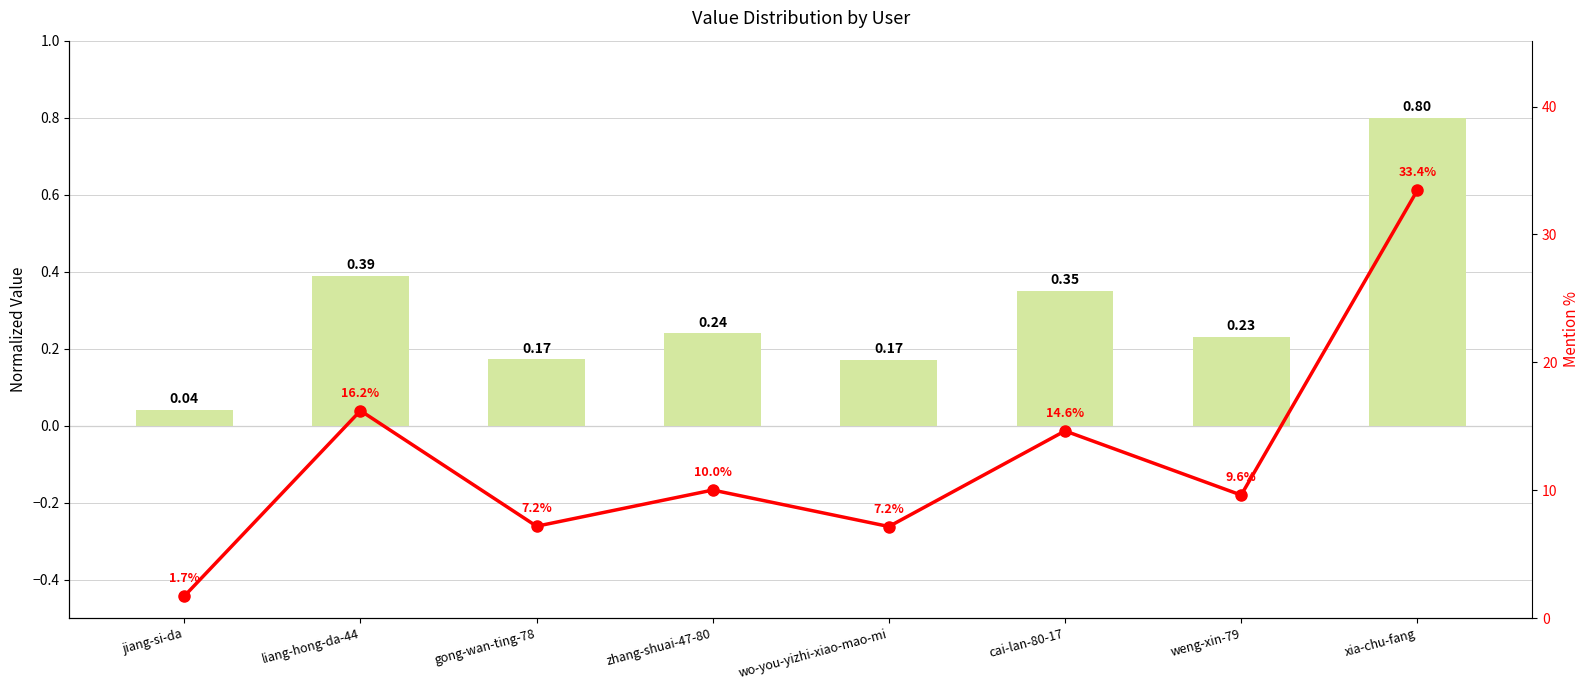

What is the difference between the Normalized Value values at gong-wan-ting-78 and cai-lan-80-17?

0.2